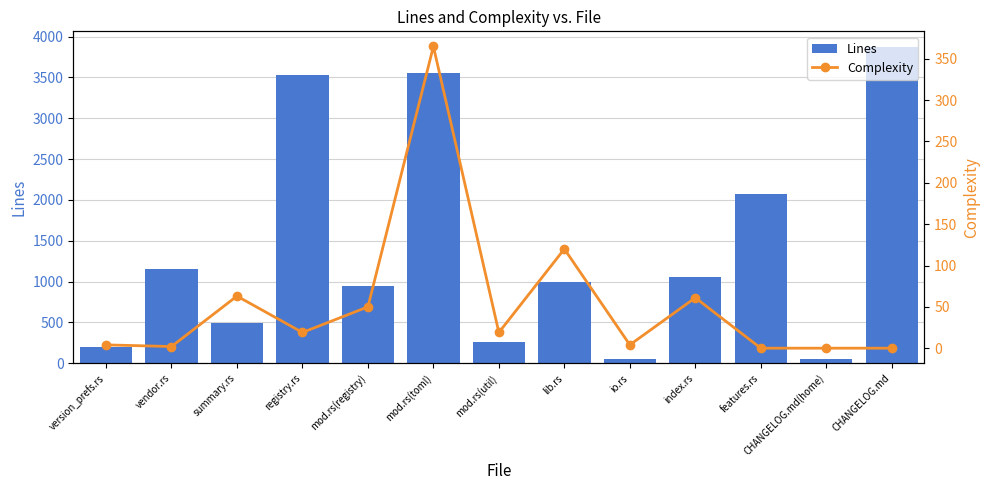

What is the average value of the Complexity series?

54